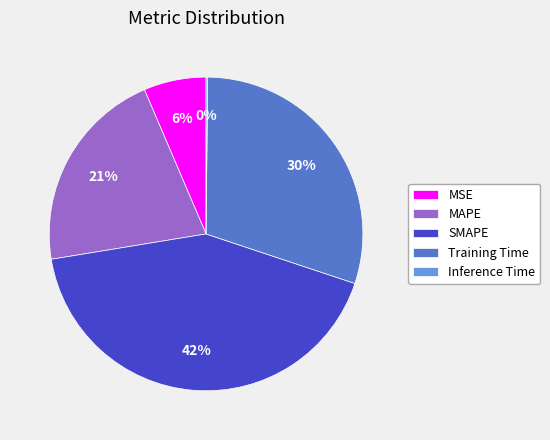

Is there any slice that represents more than half of the pie?

No